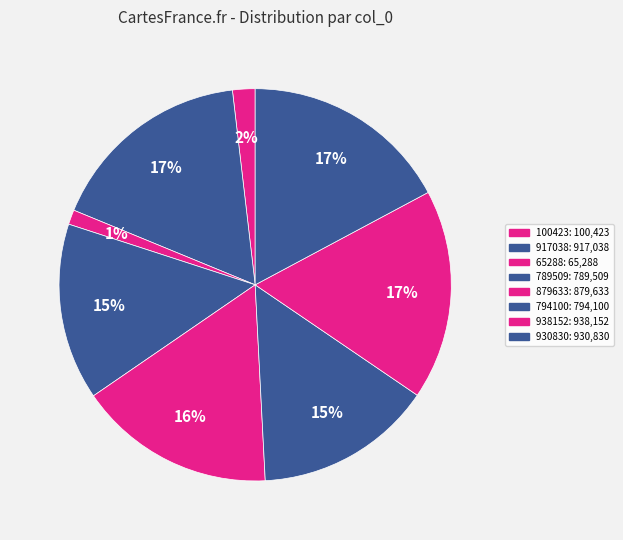

How many segments does this pie chart have?

8